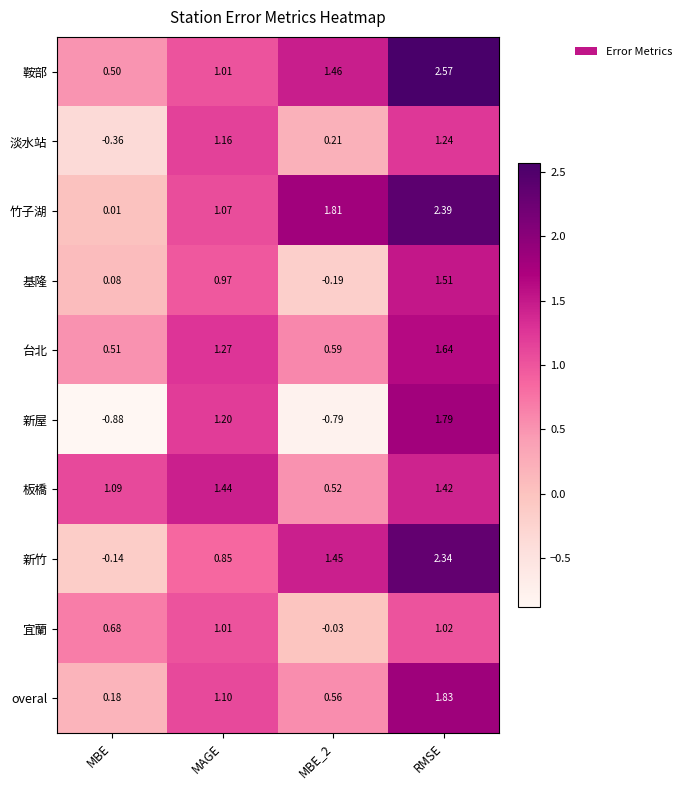

Which series has the largest range (max minus min)?

新屋